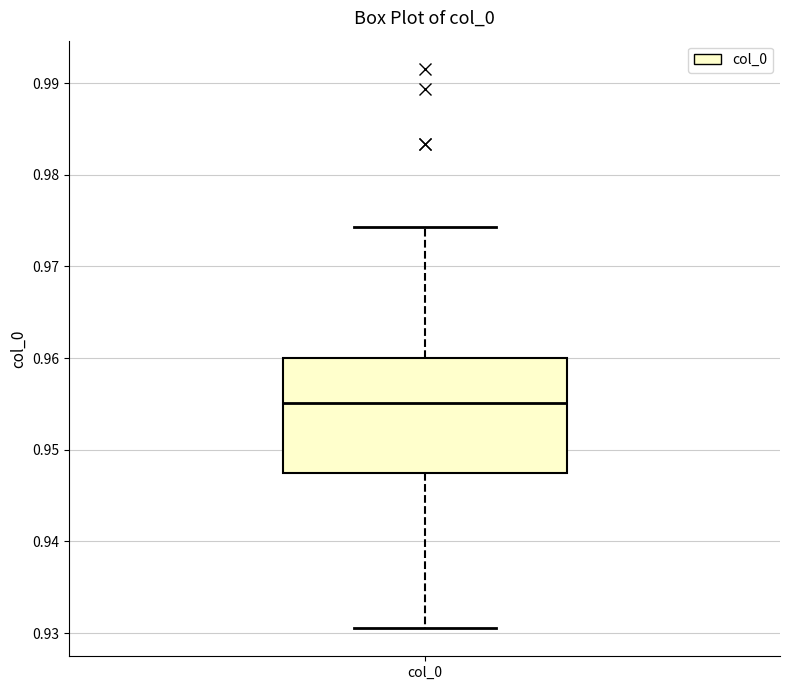

Where does the median line of the box for col_0 sit on the y-axis? The values are not printed on the chart, so give them approximately, as read against the axis.

0.955